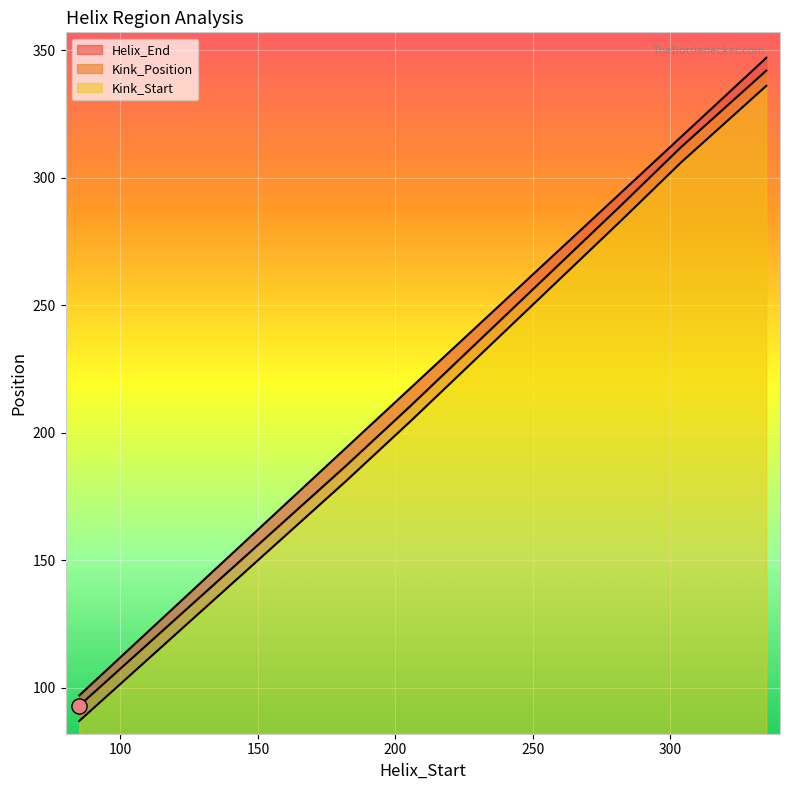

Which series has the largest total across all categories?

Helix_End